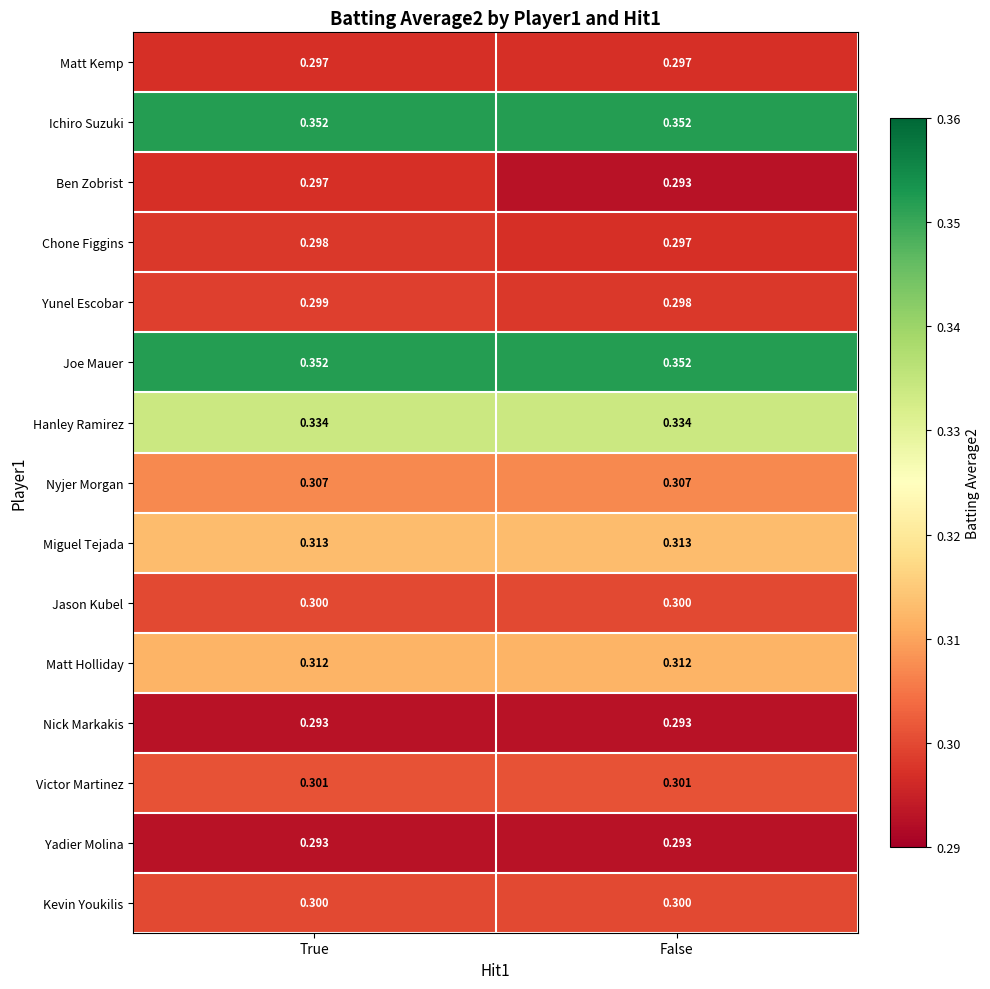

Which series changed the most between True and False?

Ben Zobrist